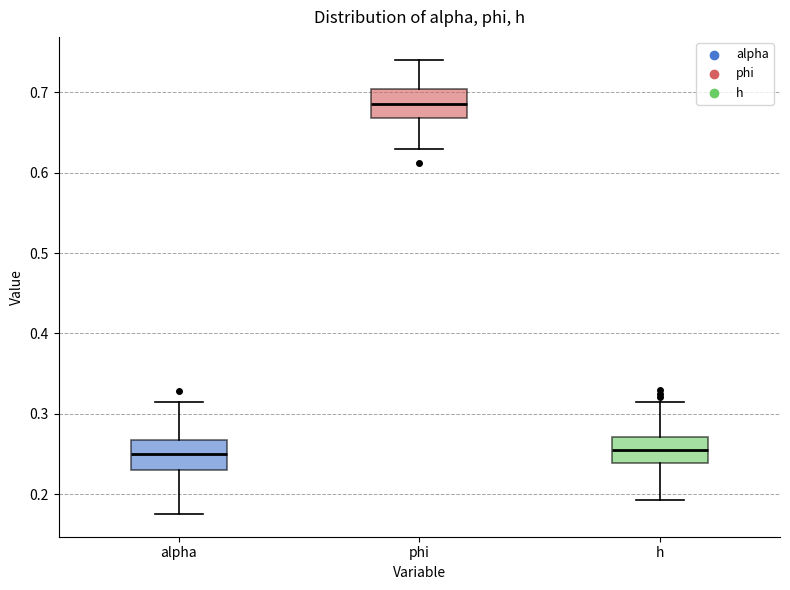

Where is the upper edge of the box for alpha on the y-axis? The values are not printed on the chart, so give them approximately, as read against the axis.

0.27